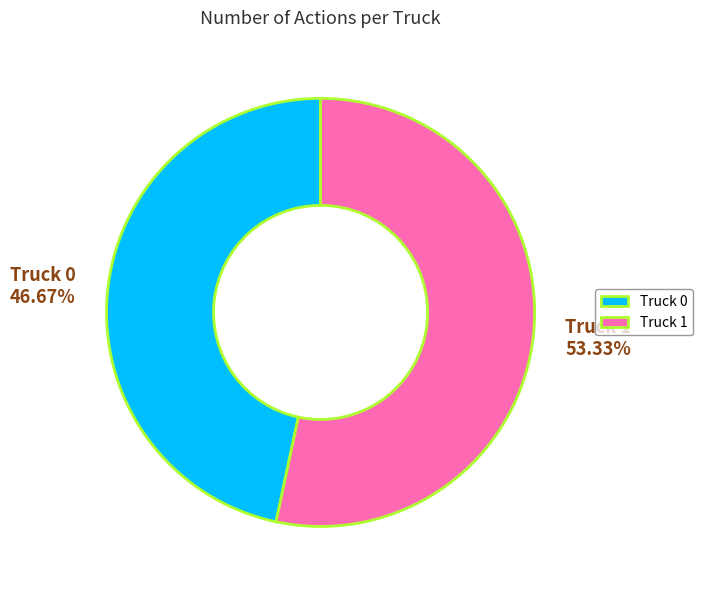

What percentage is the Truck 0 slice, to the nearest percent?

47%